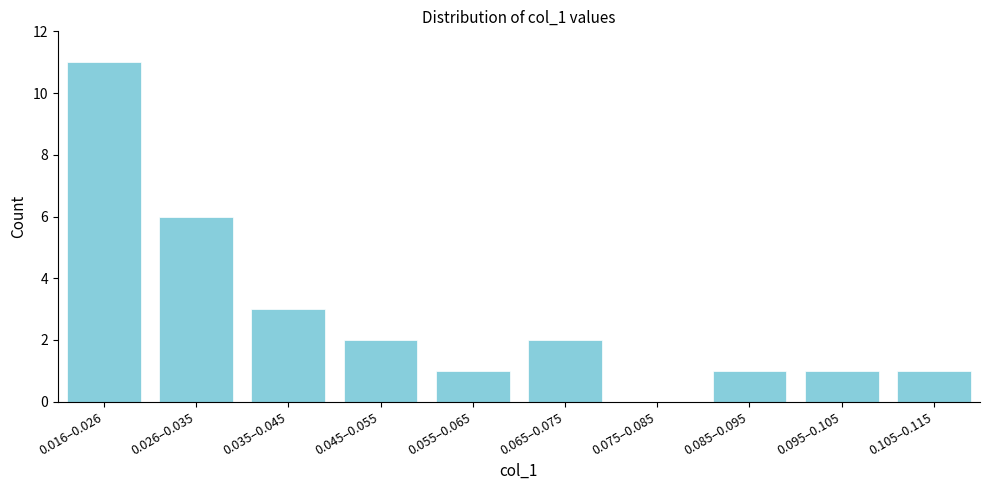

Reading left to right, what are all the values shown in this chart?

0.016–0.026=11	0.026–0.035=6	0.035–0.045=3	0.045–0.055=2	0.055–0.065=1	0.065–0.075=2	0.075–0.085=0	0.085–0.095=1	0.095–0.105=1	0.105–0.115=1